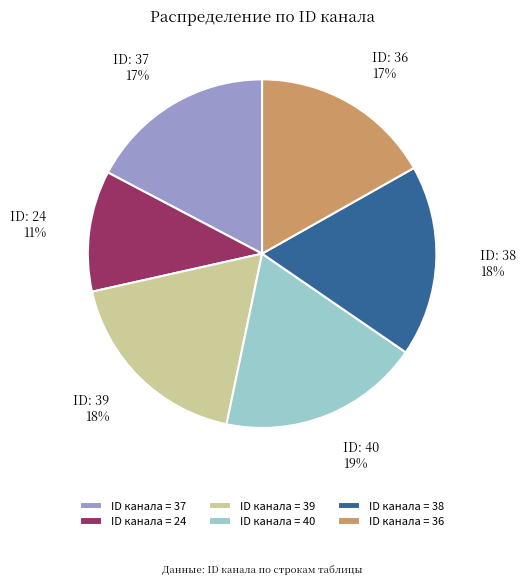

To the nearest percent, what is the average slice percentage?

17%